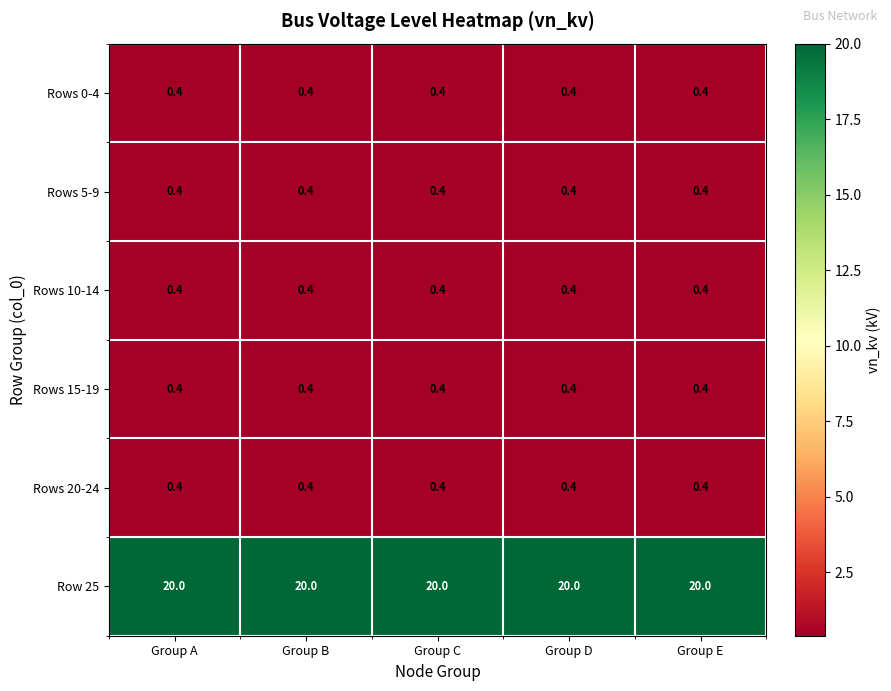

What is the sum of all Rows 10-14 values?

2.0